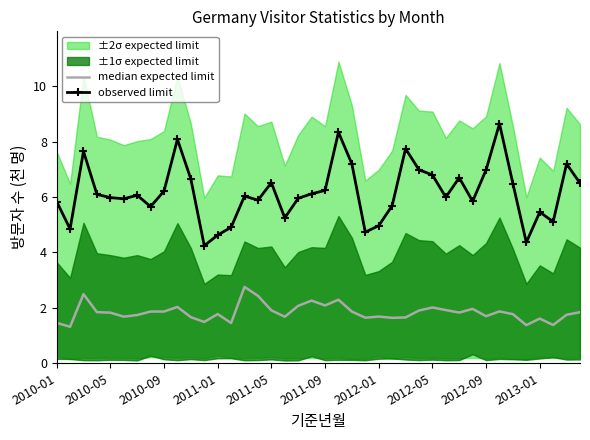

Which series has the largest range (max minus min)?

observed limit